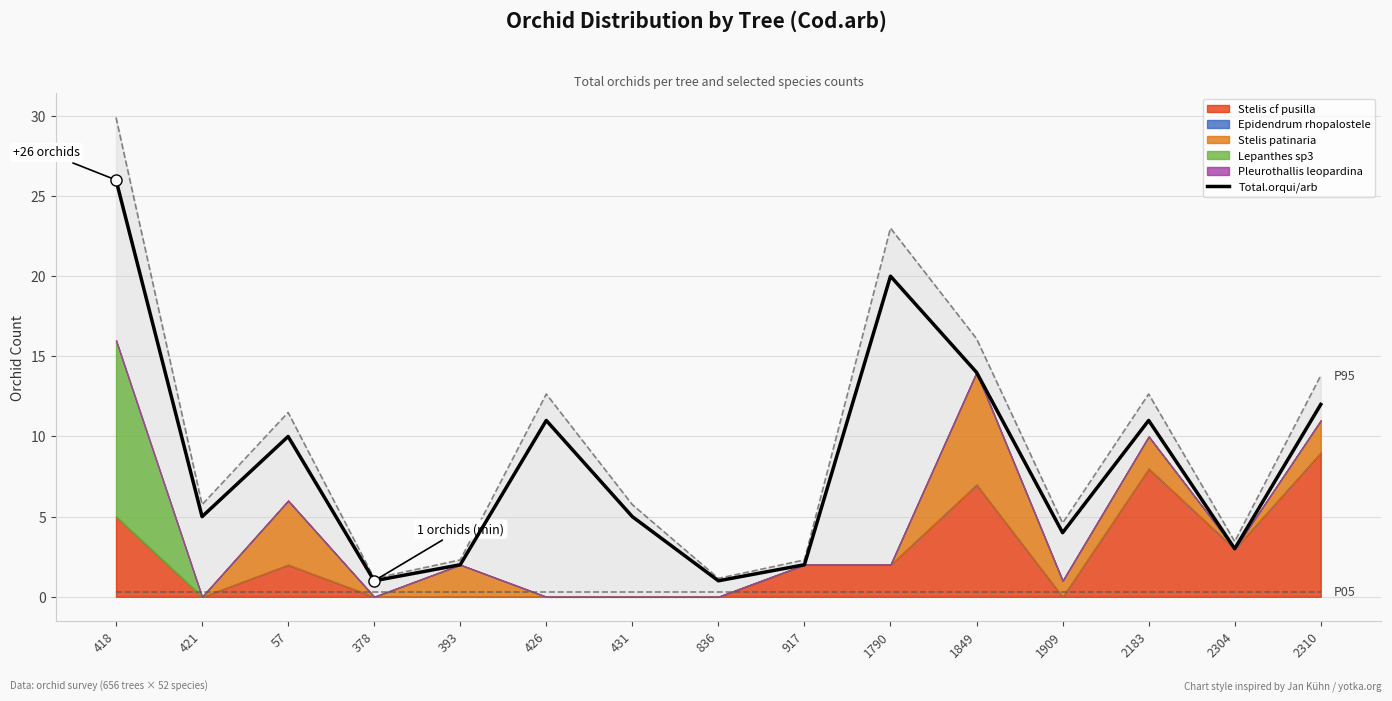

Reading right to left, extract all data points from this chart.

12	3	11	4	14	20	2	1	5	11	2	1	10	5	26